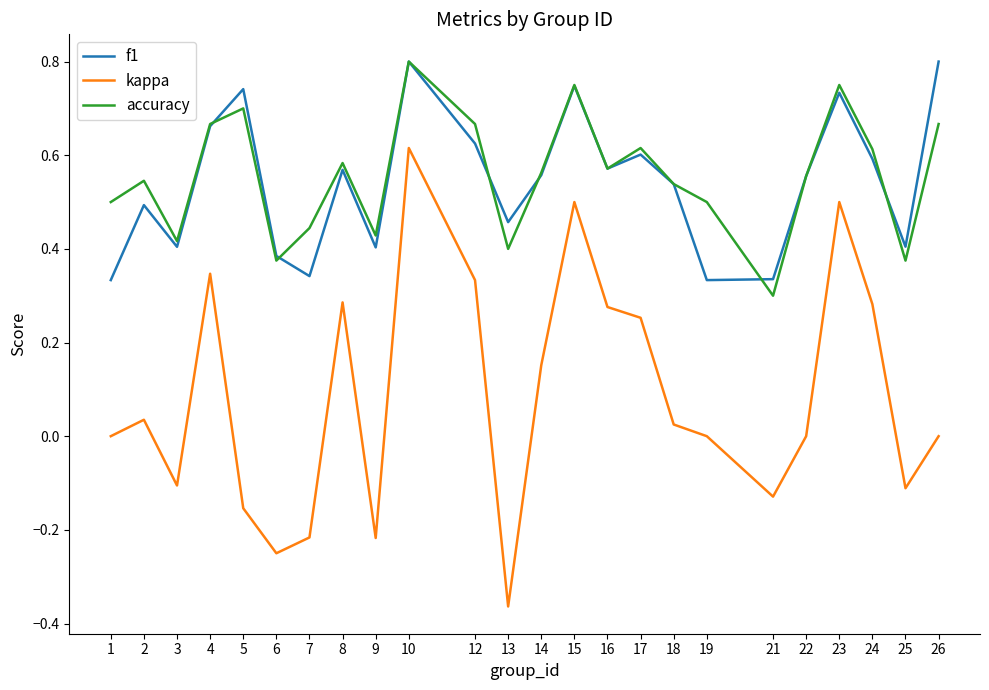

What is the total value across all series at 12?

1.6